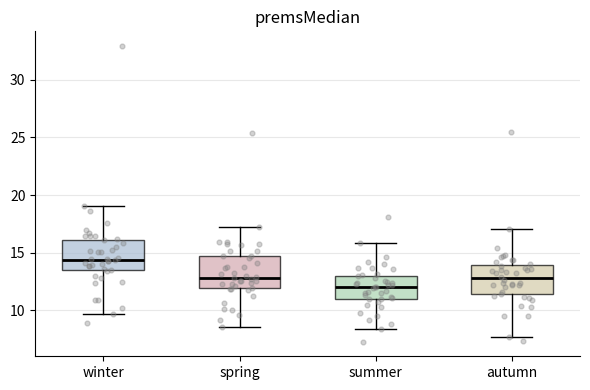

Where is the upper edge of the box for autumn on the y-axis? The values are not printed on the chart, so give them approximately, as read against the axis.

14.0